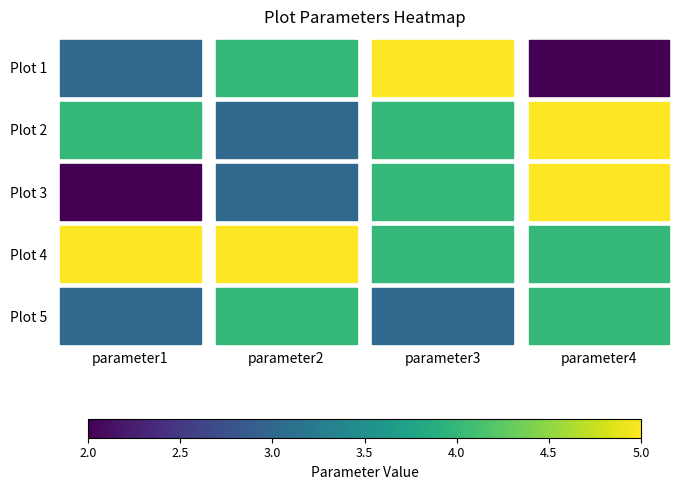

Which category has the highest value in the Plot 4 series?

parameter1